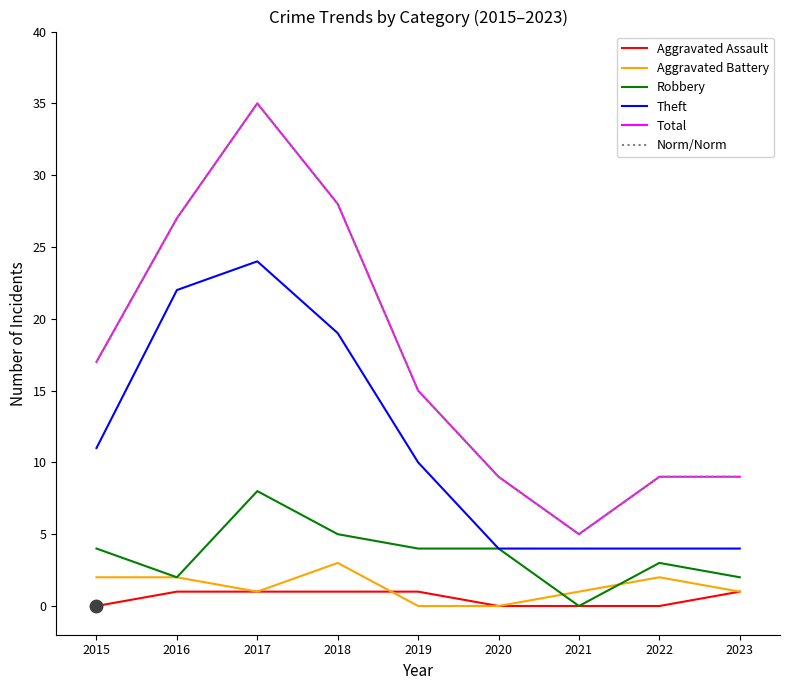

Rank the series by their maximum value, from highest to lowest.

Total, Norm/Norm, Theft, Robbery, Aggravated Battery, Aggravated Assault